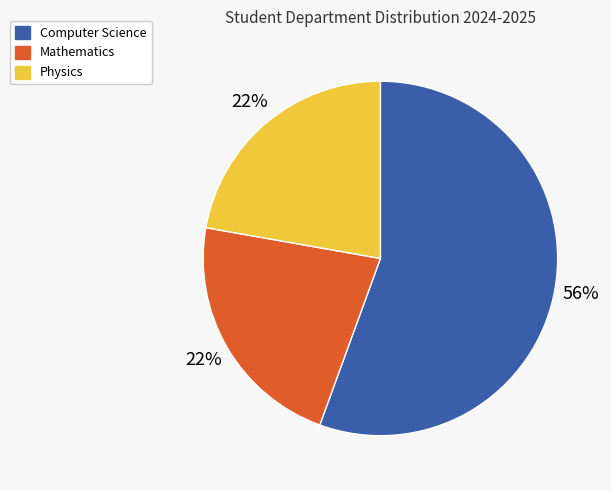

What is the majority slice?

Computer Science